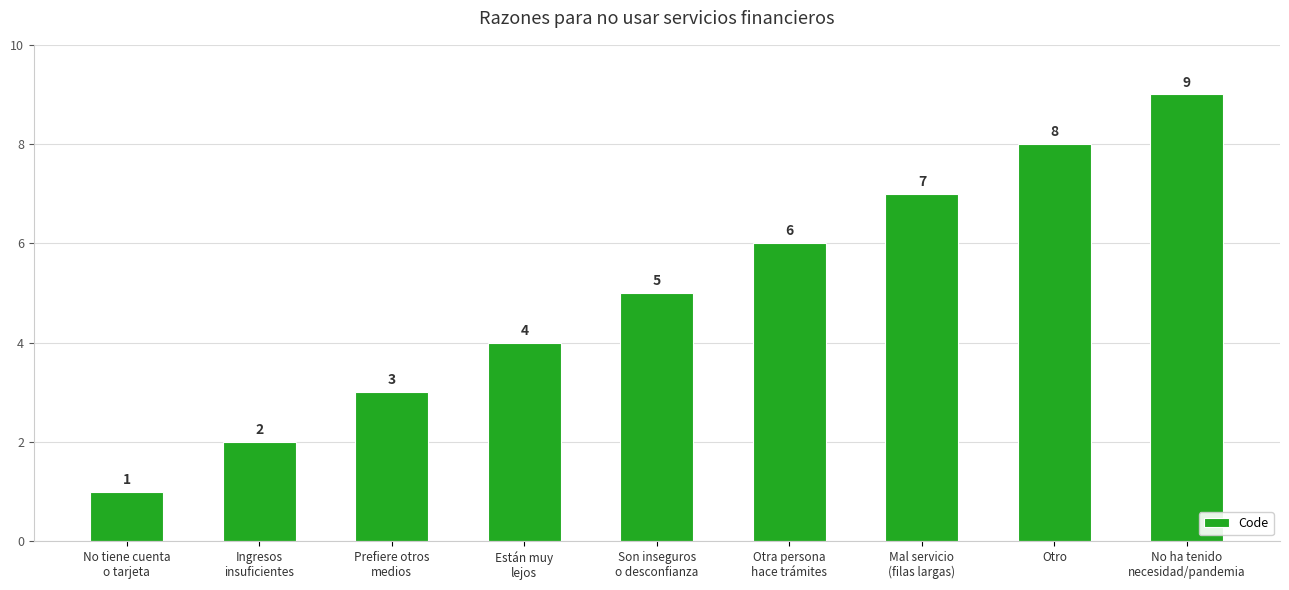

What is the change in value from Prefiere otros
medios to Están muy
lejos?

+1